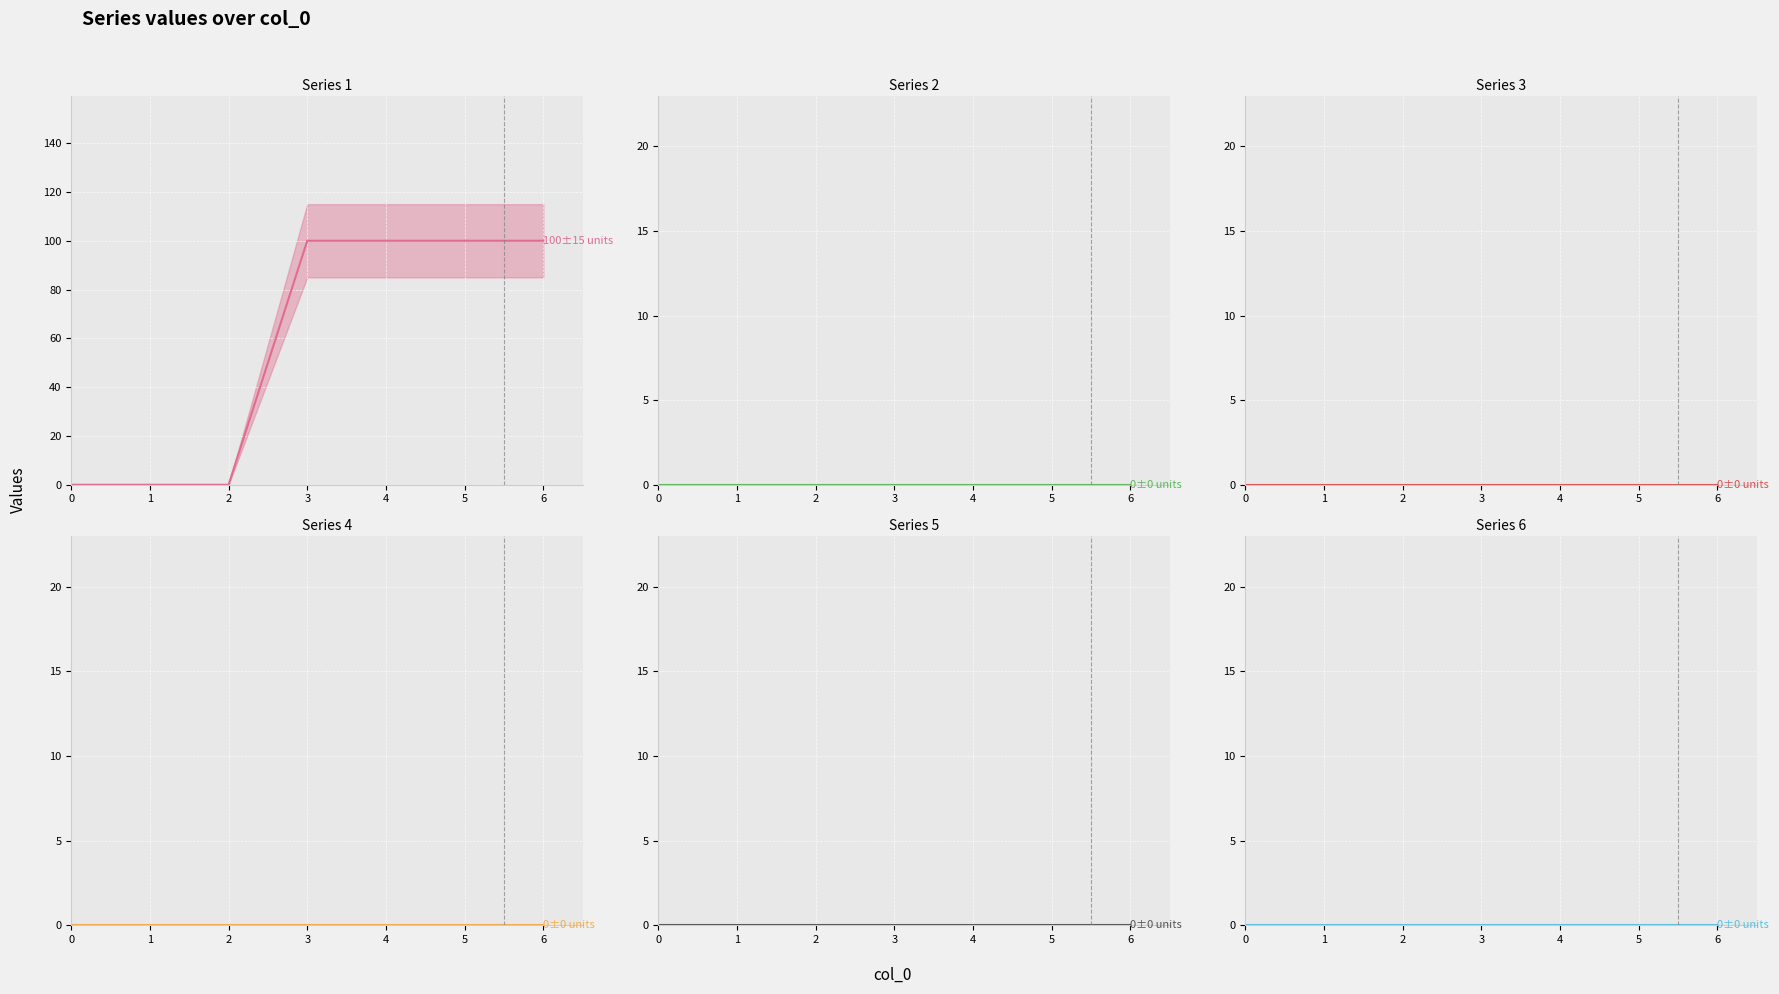

Which series has the widest spread of values?

1 (line)